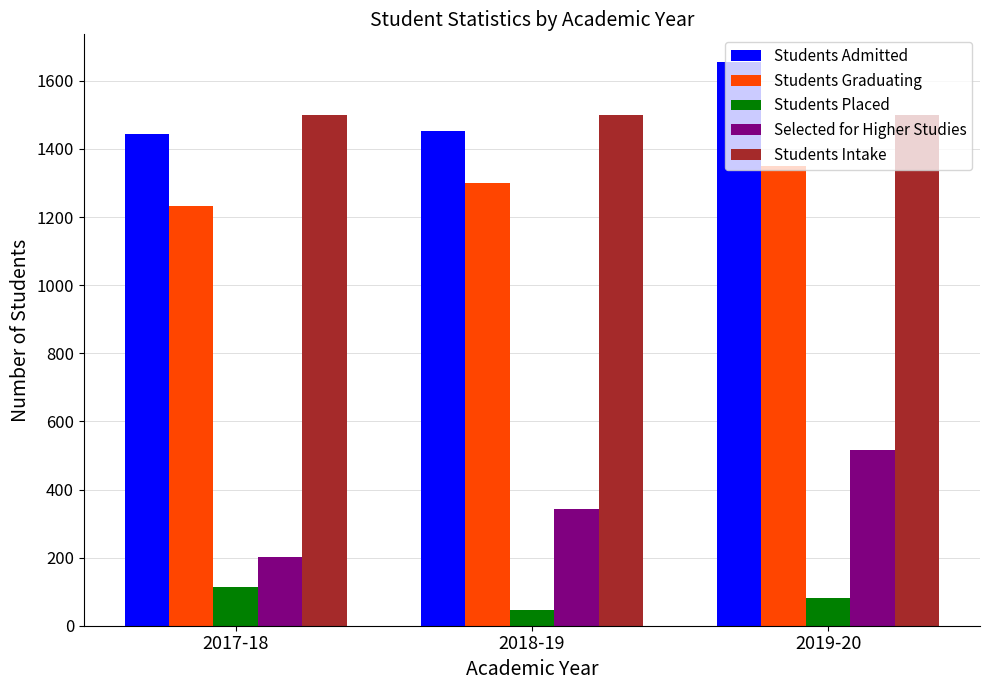

What is the sum of the Selected for Higher Studies values at 2018-19 and 2019-20?

861